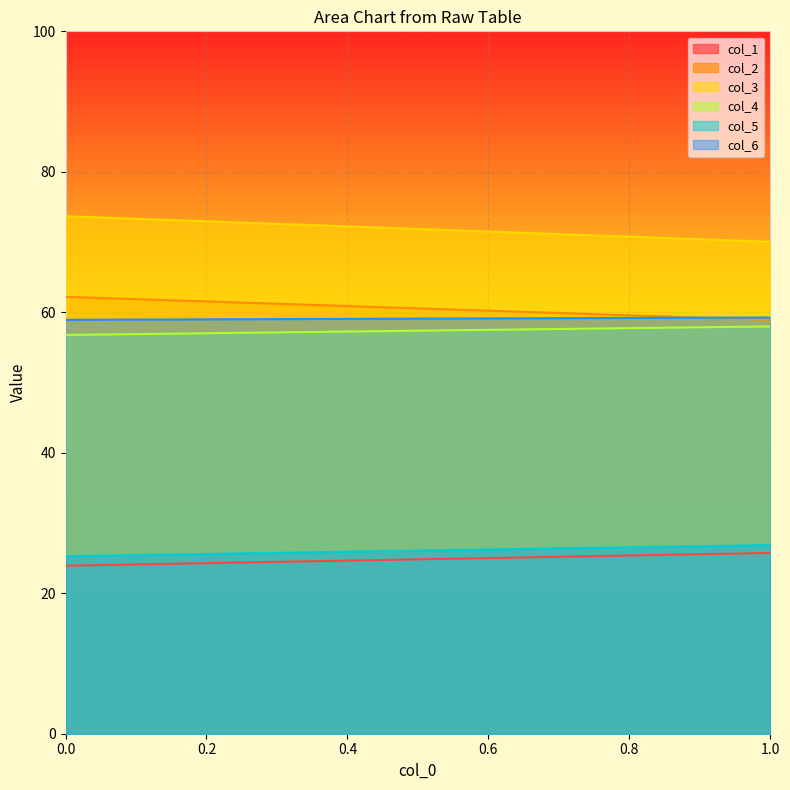

True or false: col_4 has a value of 33.9 at 1.

False